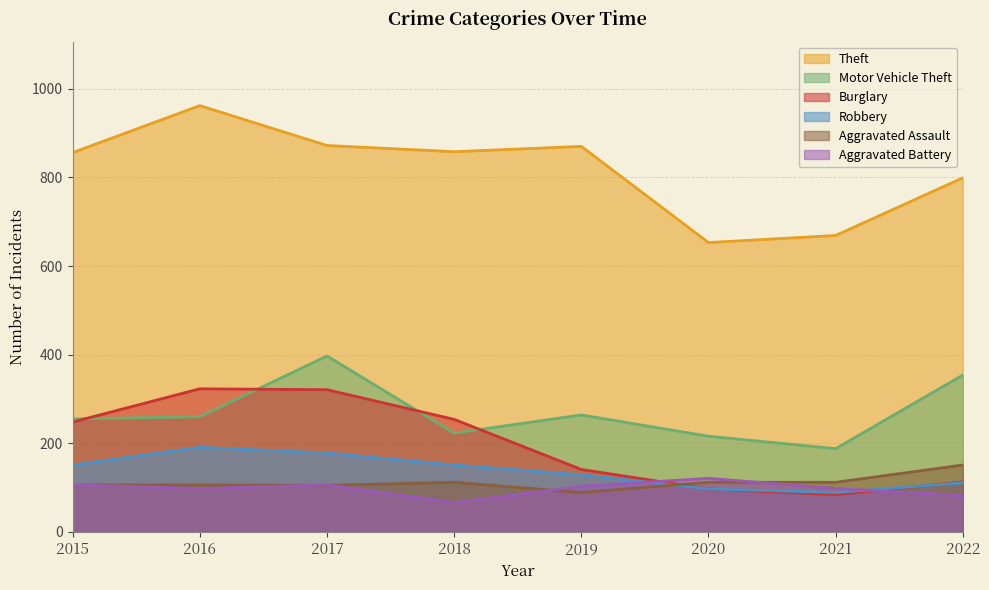

True or false: Theft and Aggravated Battery cross at least once.

False